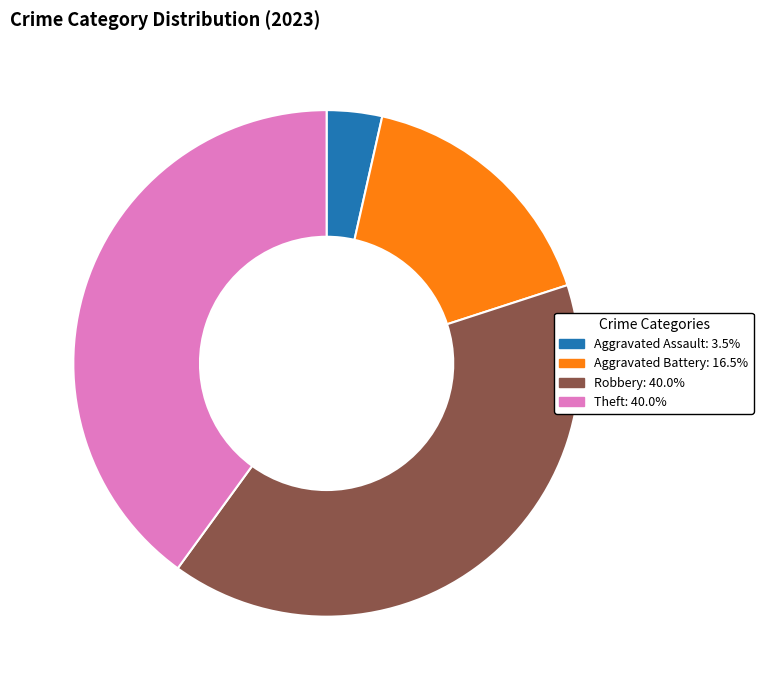

Is there any slice that represents more than half of the pie?

No